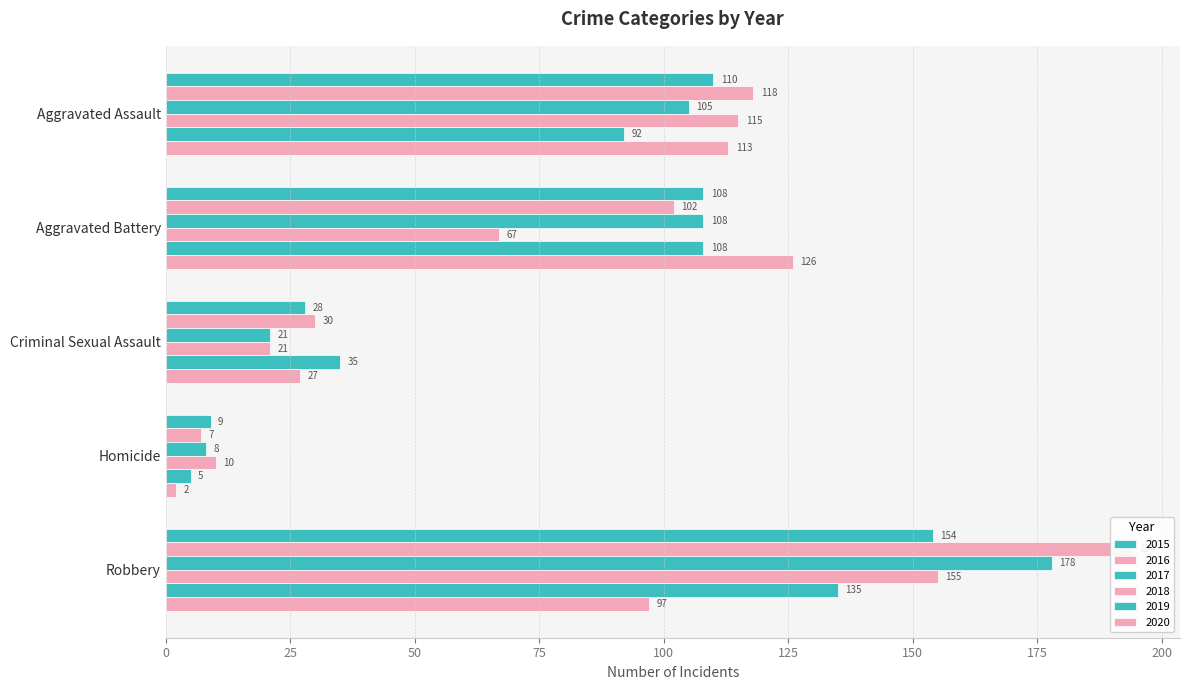

Which series has the widest spread of values?

2016